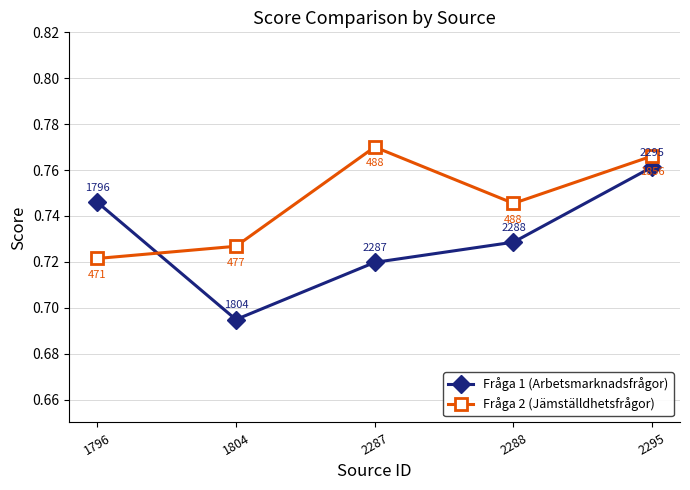

Which series ends up on top after the final intersection of Fråga 2 (Jämställdhetsfrågor) and Fråga 1 (Arbetsmarknadsfrågor)?

Fråga 2 (Jämställdhetsfrågor)